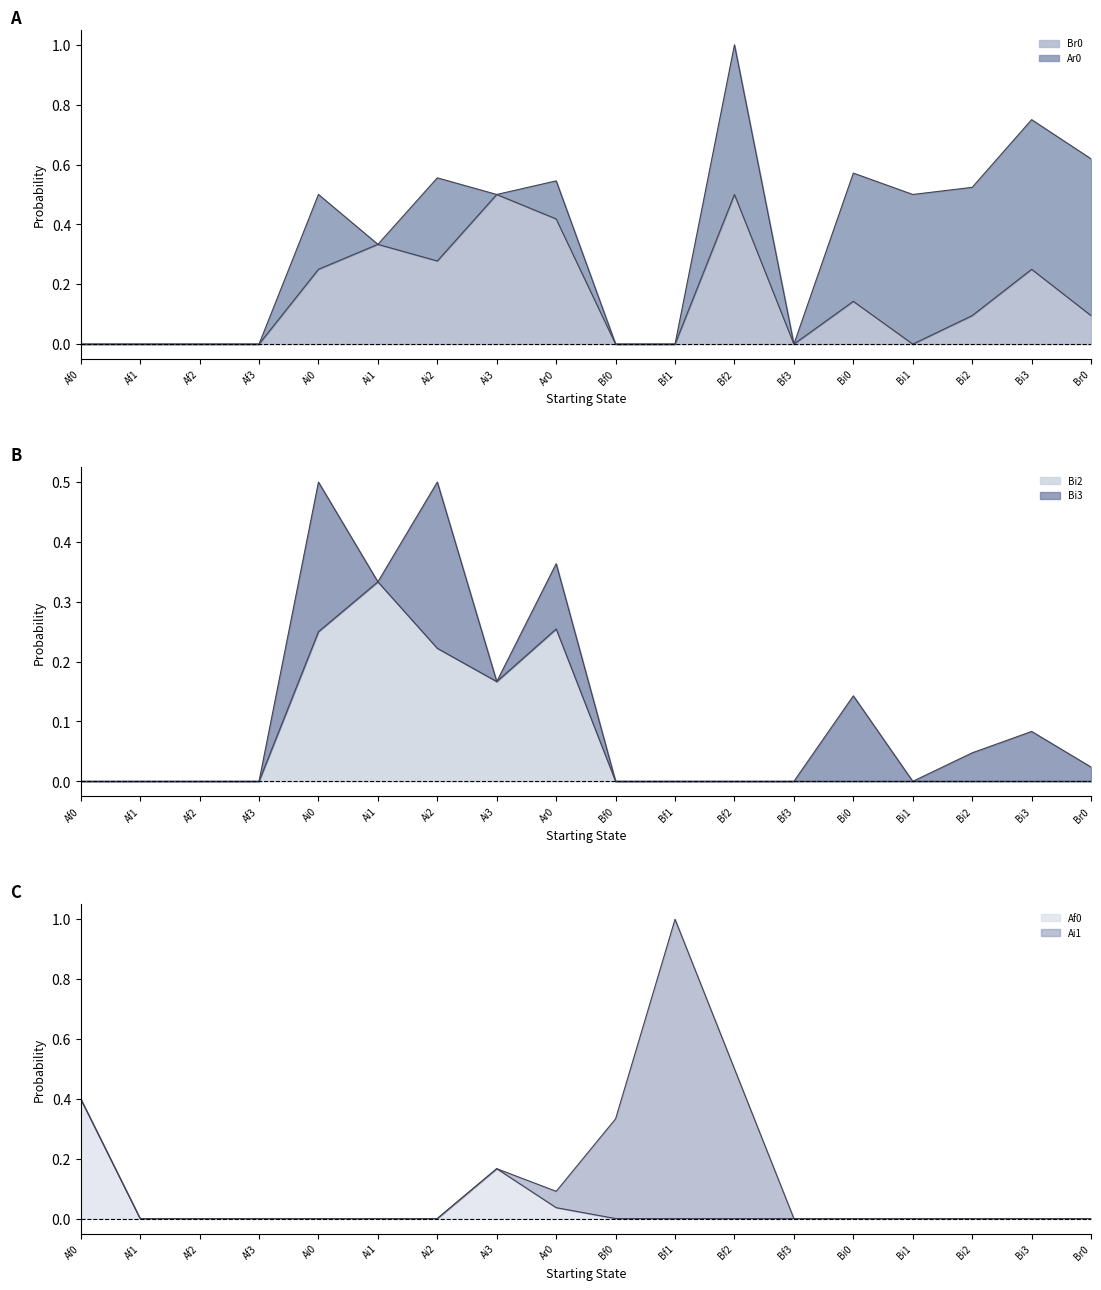

Is it true that Af0 equals -0.2 at Ai0?

False